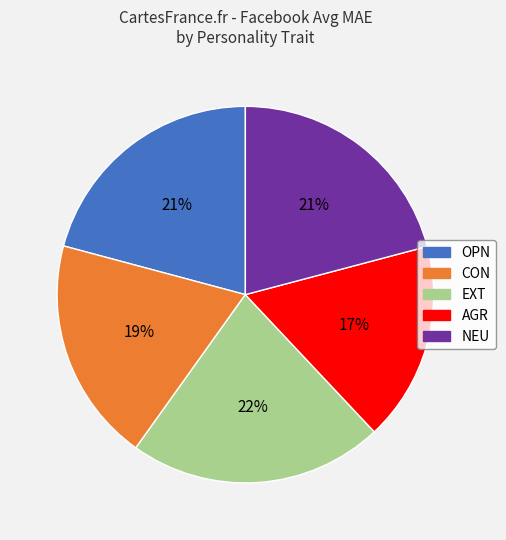

What percentage is the NEU slice, to the nearest percent?

21%